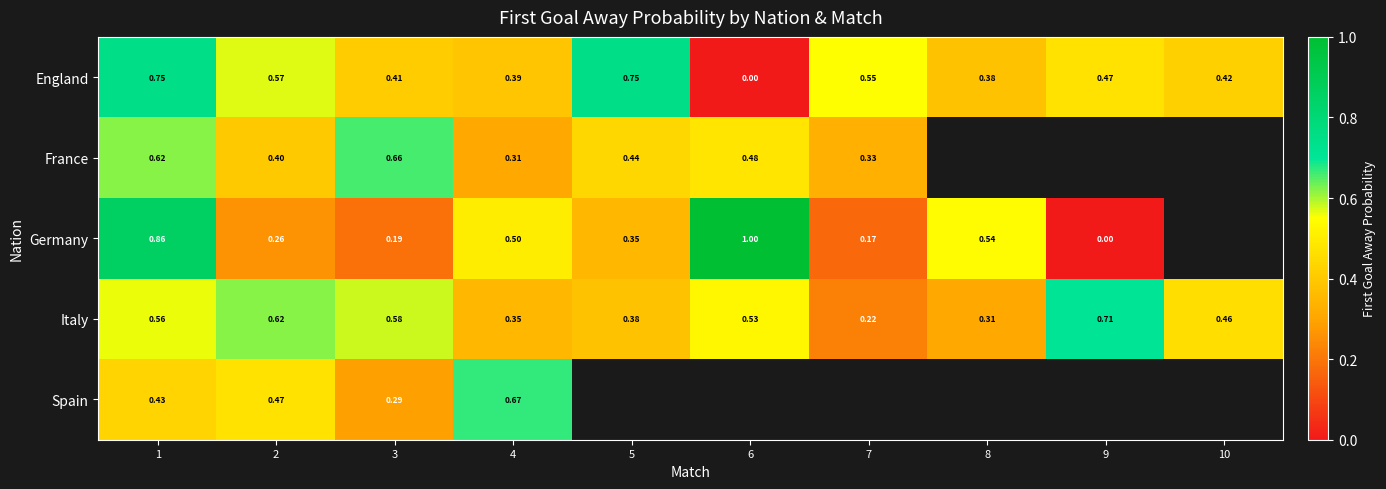

Rank the series by their maximum value, from lowest to highest.

France, Spain, Italy, England, Germany